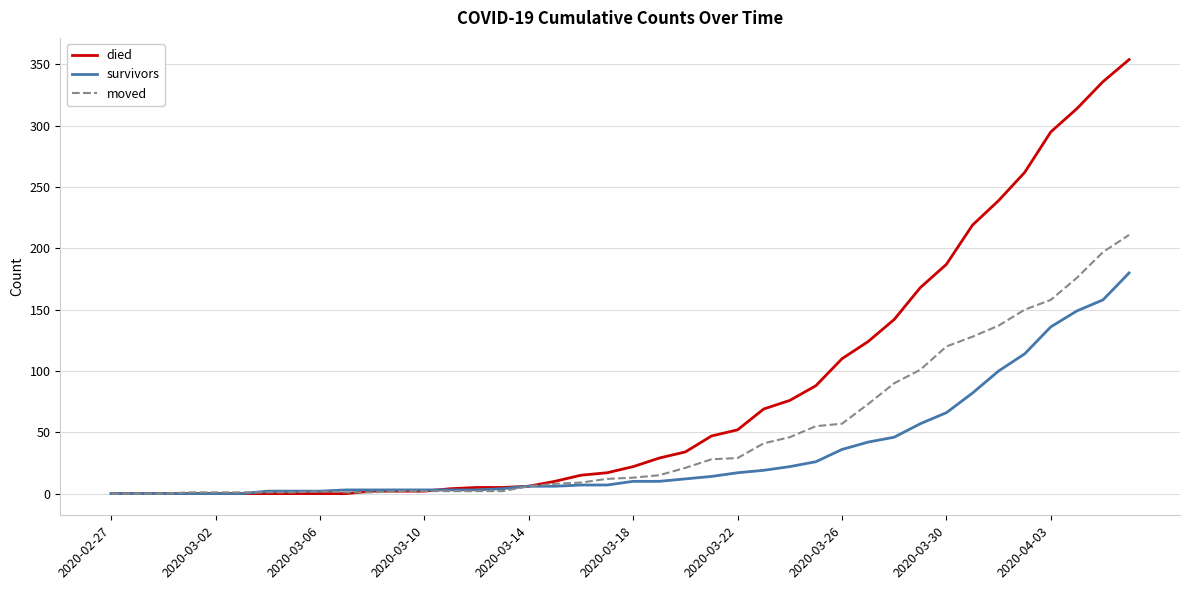

Rank the series by their average value, from lowest to highest.

survivors, moved, died